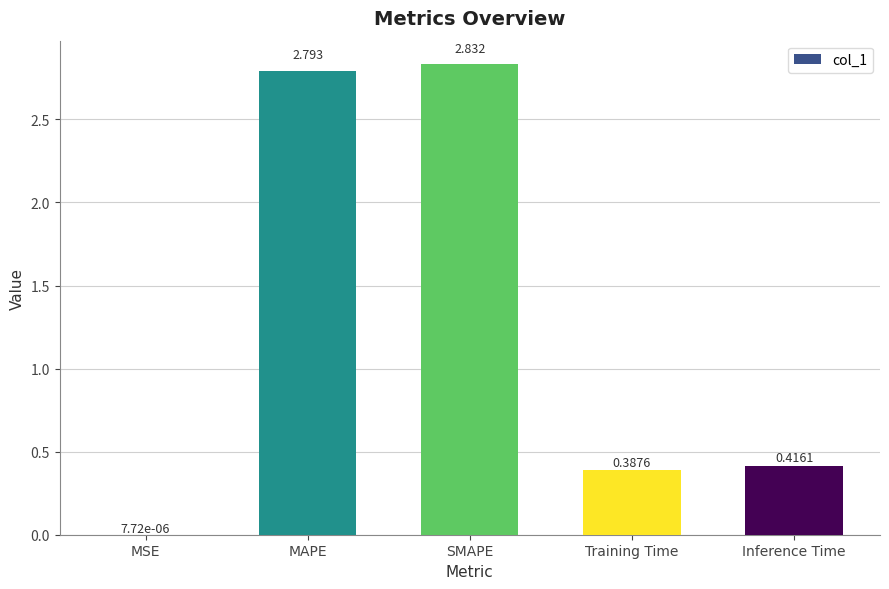

Which has a higher value, Inference Time or MSE?

Inference Time